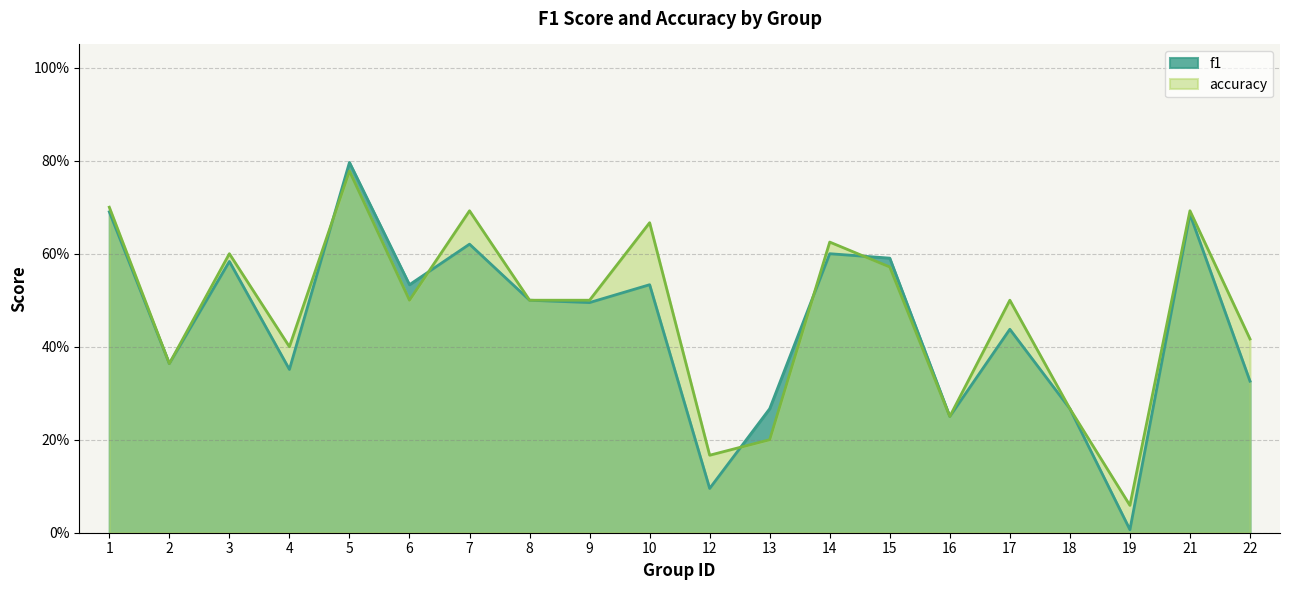

Rank the series by their average value, from highest to lowest.

accuracy, f1